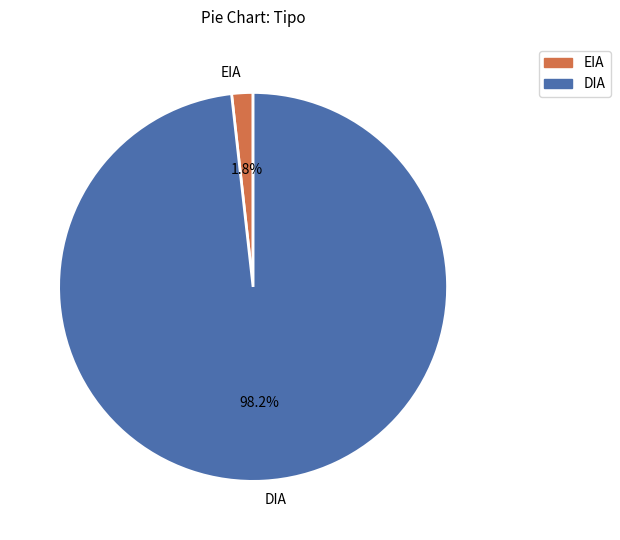

To the nearest percent, what portion does EIA represent?

2%